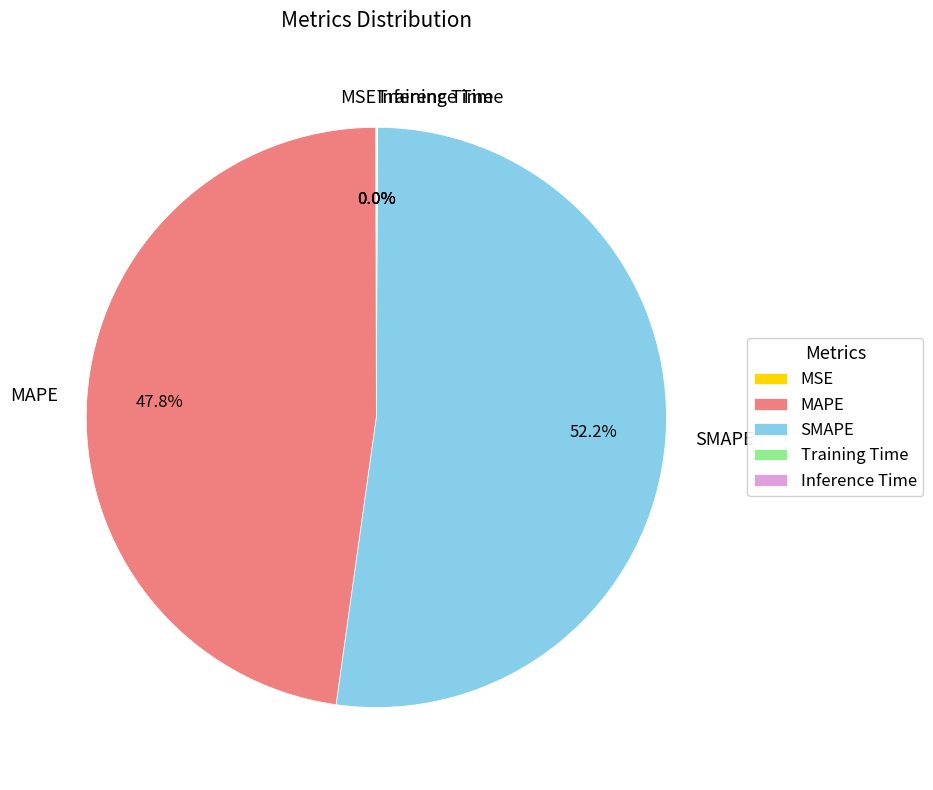

What percentage is NOT represented by SMAPE?

47.8%